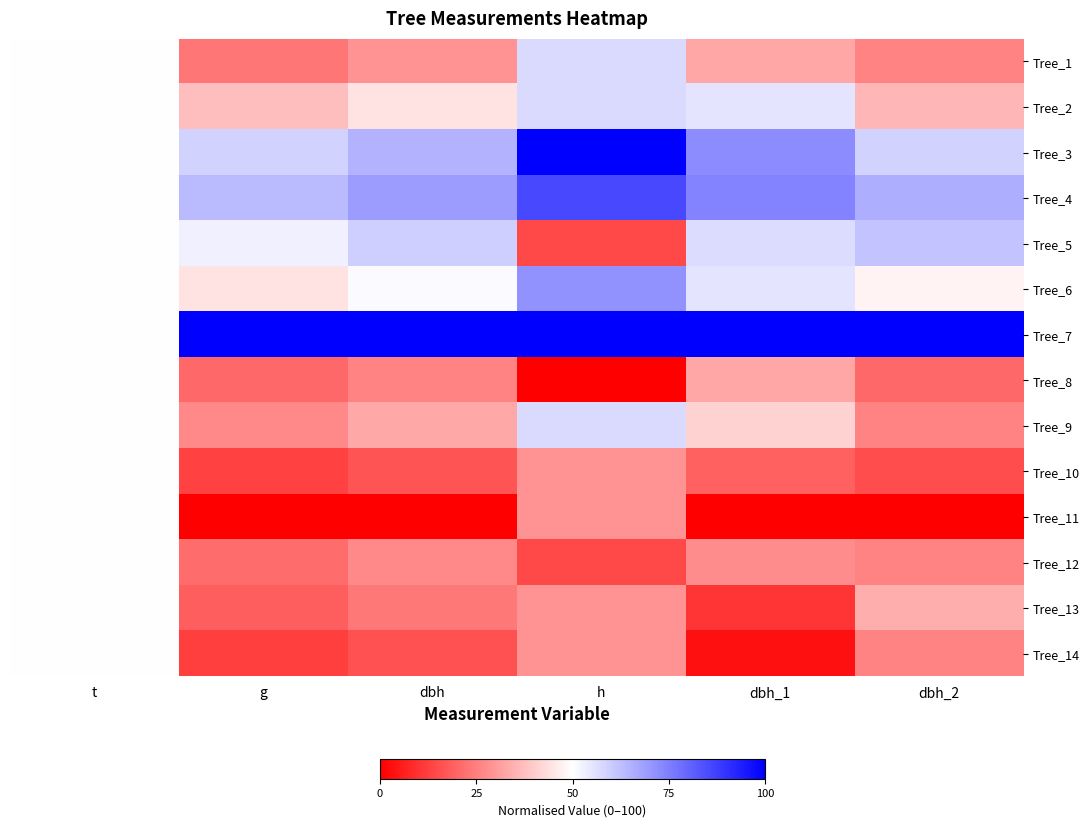

Rank the series at t from highest to lowest value.

Tree_1, Tree_2, Tree_3, Tree_4, Tree_5, Tree_6, Tree_7, Tree_8, Tree_9, Tree_10, Tree_11, Tree_12, Tree_13, Tree_14